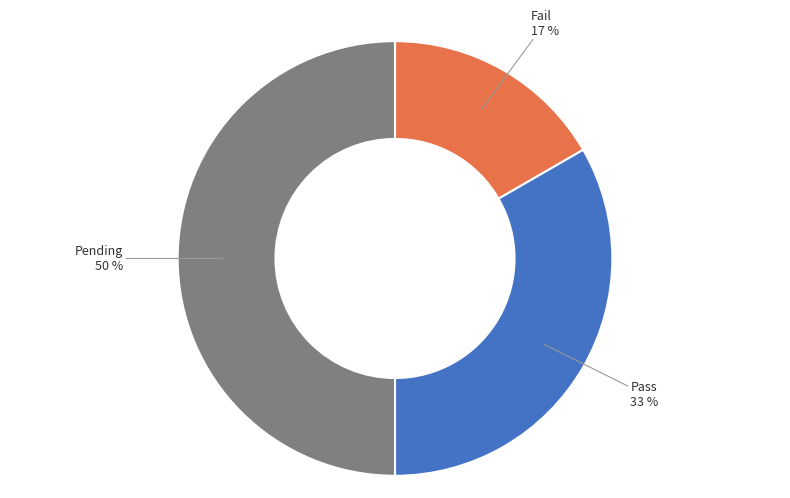

Does Fail account for over 50% of the chart?

No